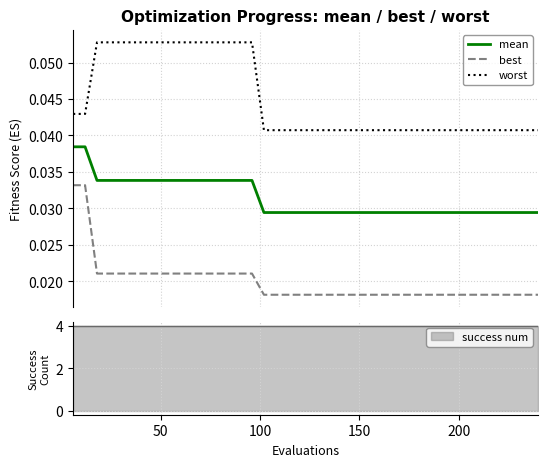

What are all the series names shown in the legend?

mean, best, worst